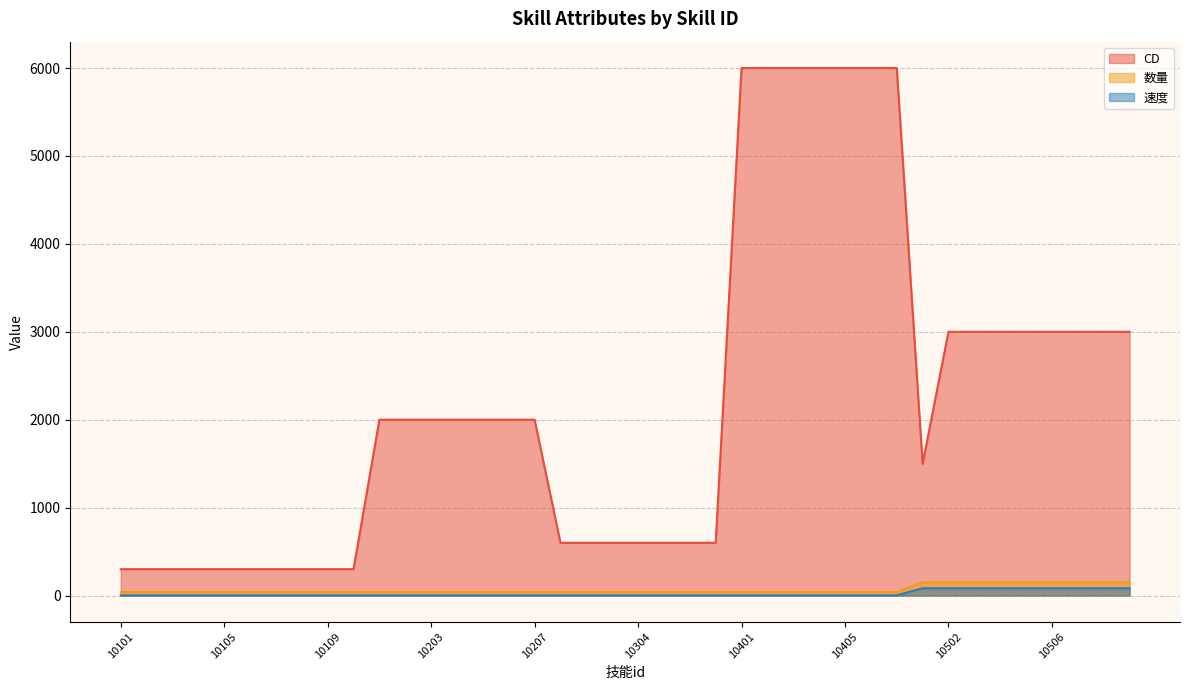

What is the value of the CD point at the 9th from the left?

300